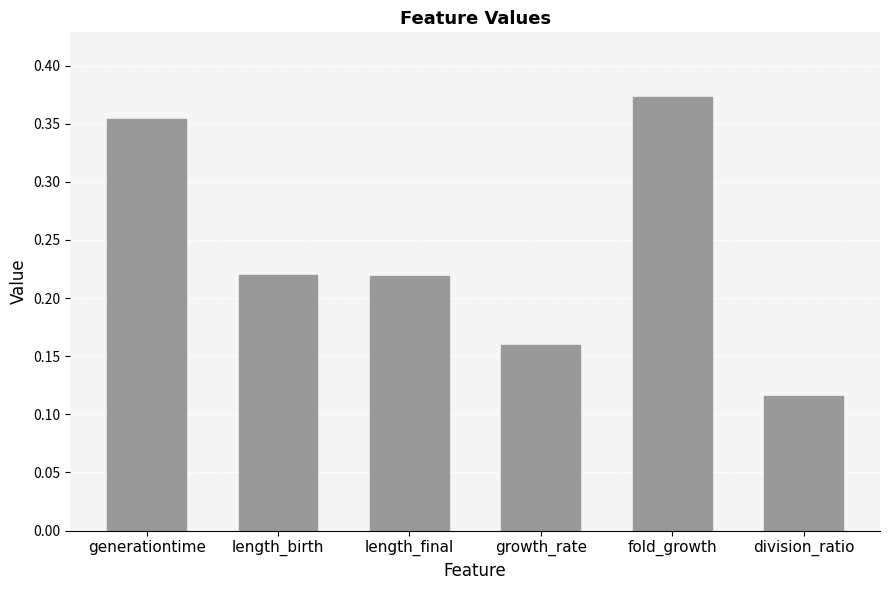

The chart shows a value of 0.4 at length_birth. True or false?

False